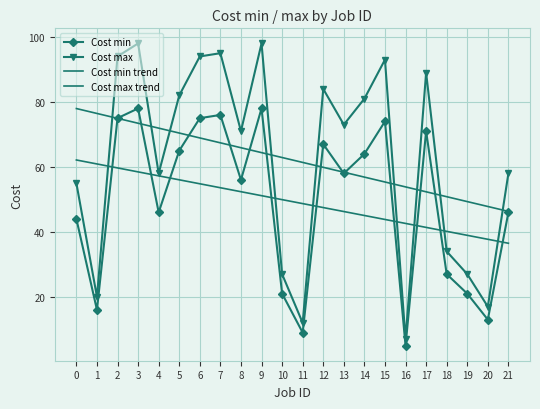

What is the total value across all series at 2?

303.6